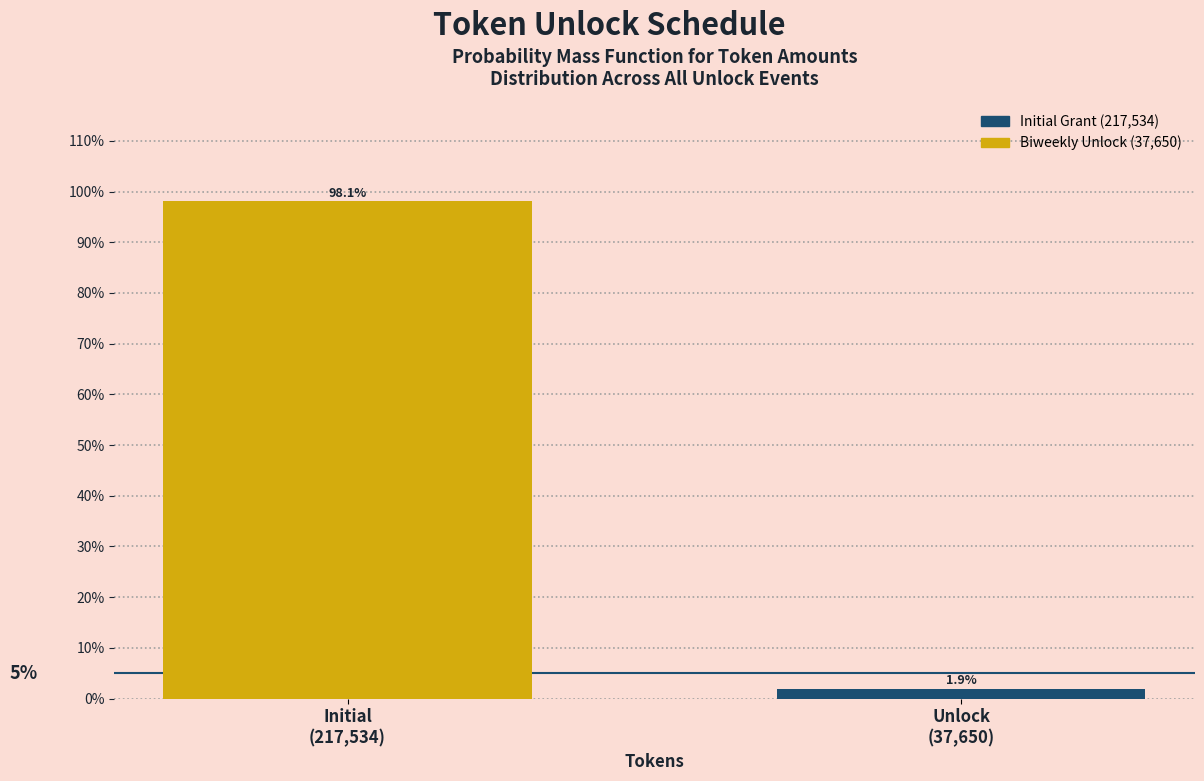

Reading left to right, what are all the values shown in this chart?

98.1	1.9